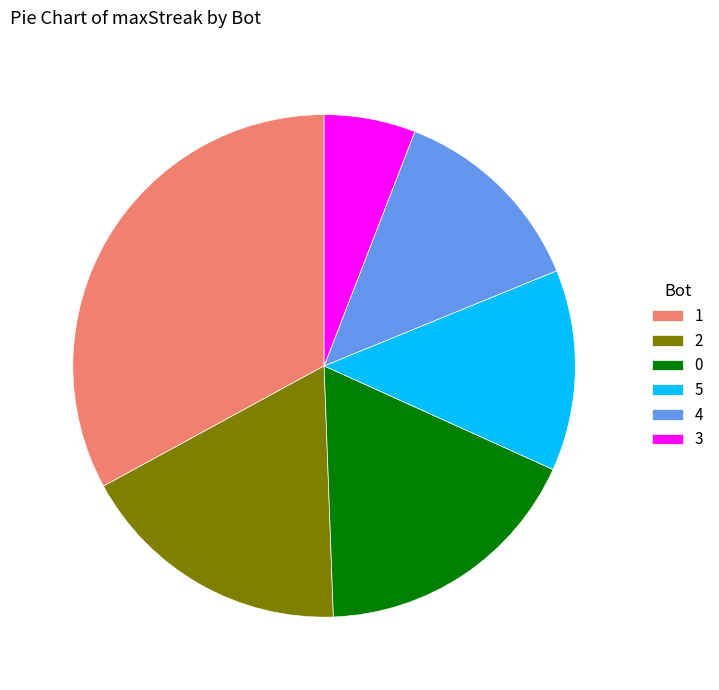

Does any single category account for the majority?

No